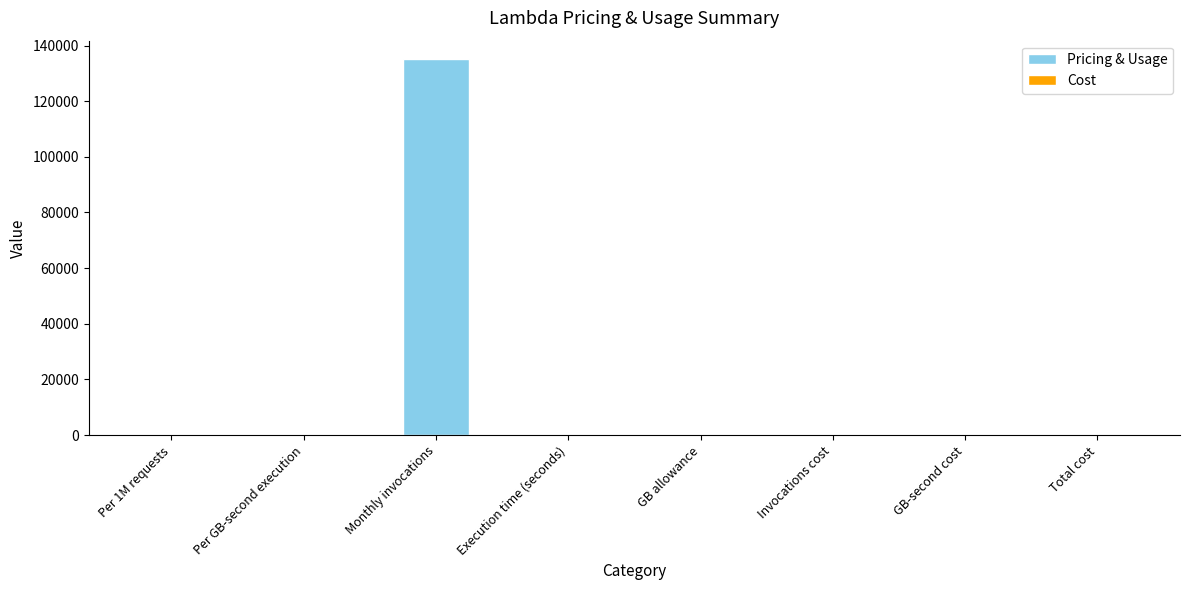

Which category has the highest value across all series?

Monthly invocations